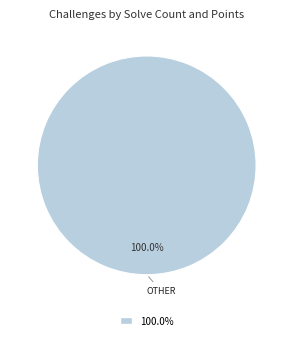

How many segments does this pie chart have?

1